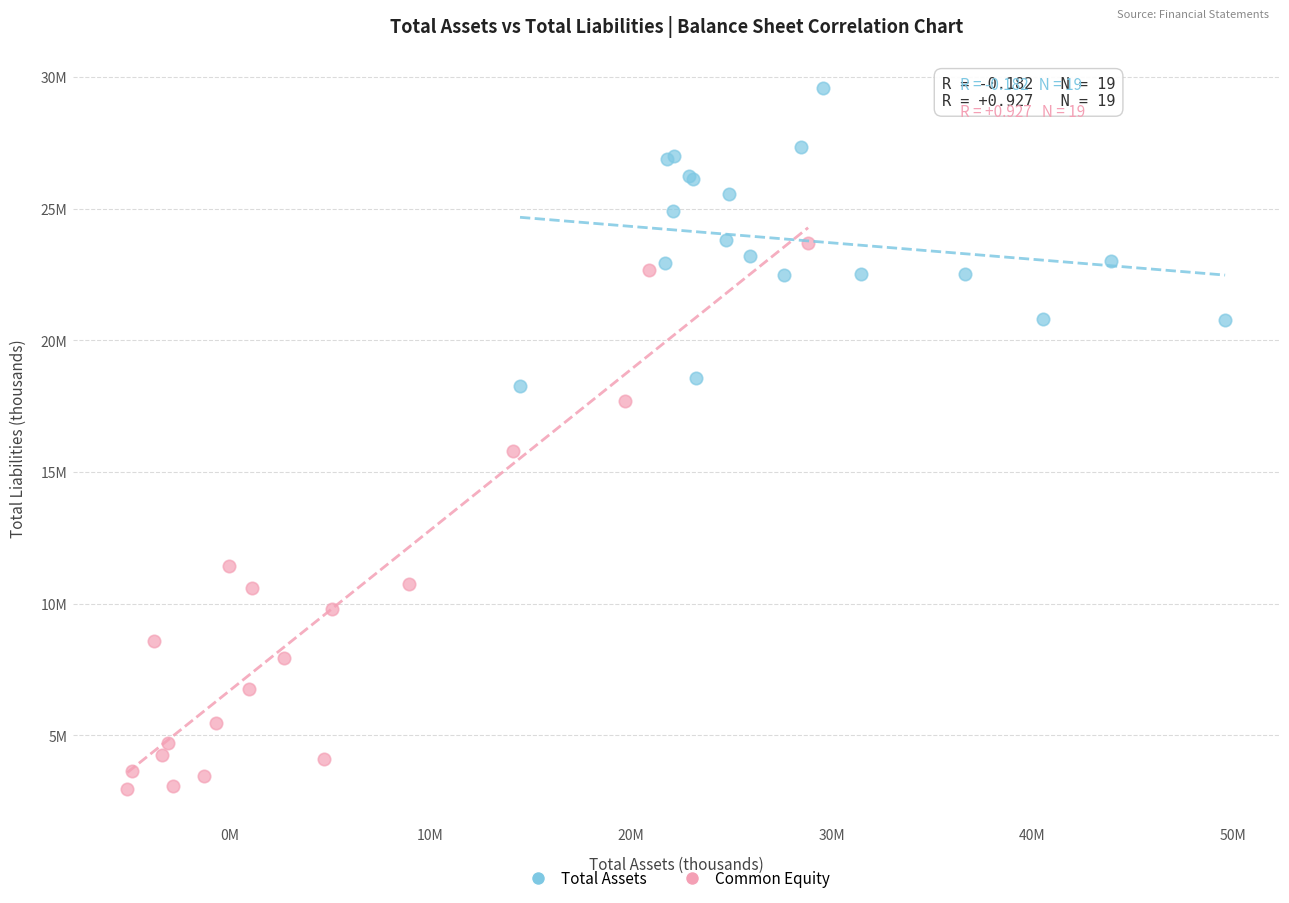

Which series has the widest spread of Y values?

Common Equity